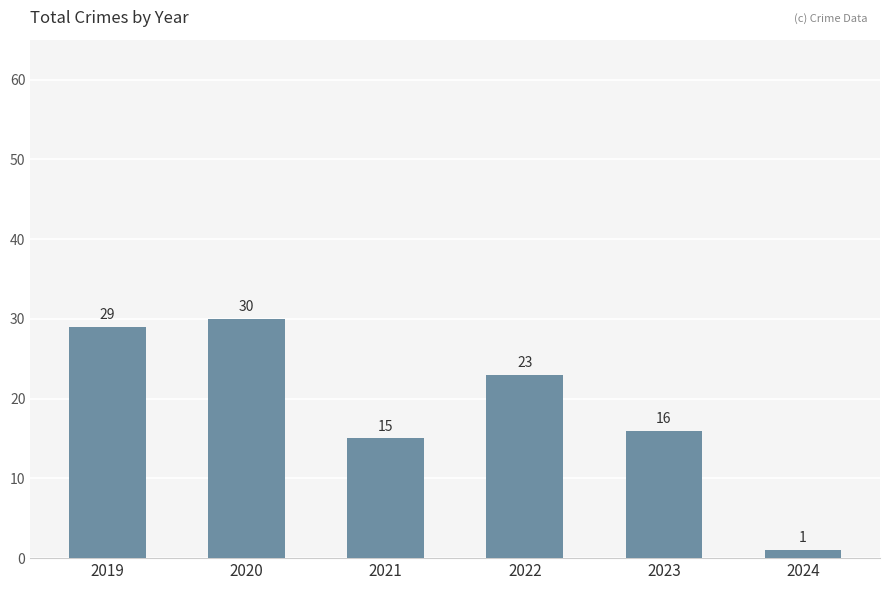

List the labels in order of value, largest first.

2020, 2019, 2022, 2023, 2021, 2024